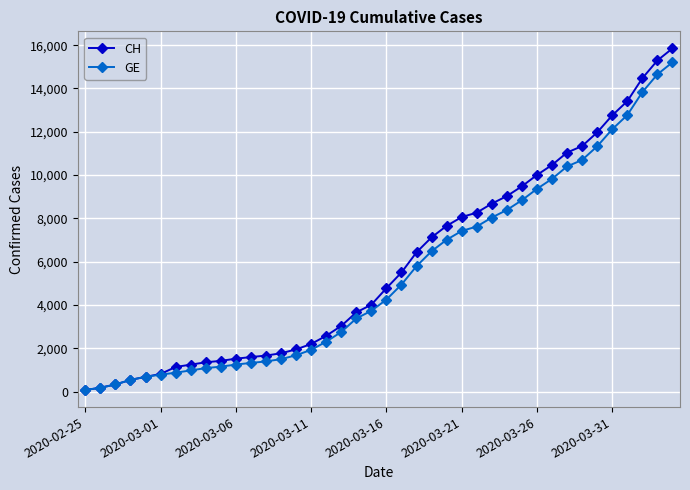

What is the maximum value shown in the chart?

15850